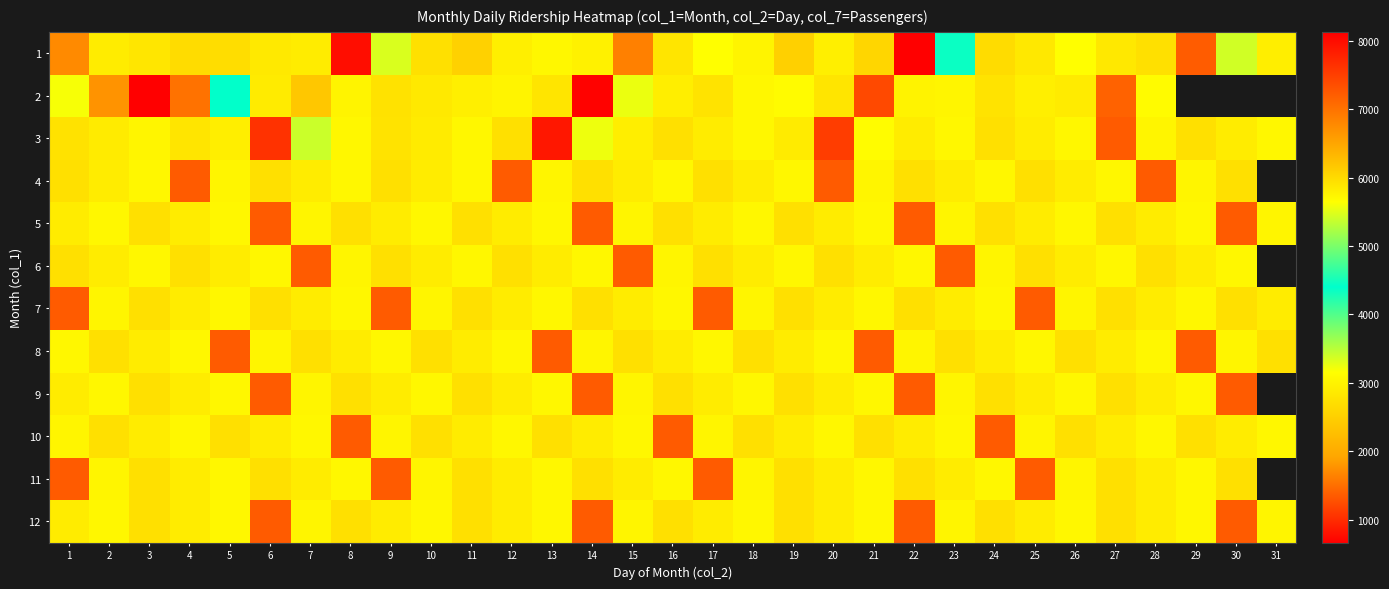

Read the 10 value at 12.

5712.0